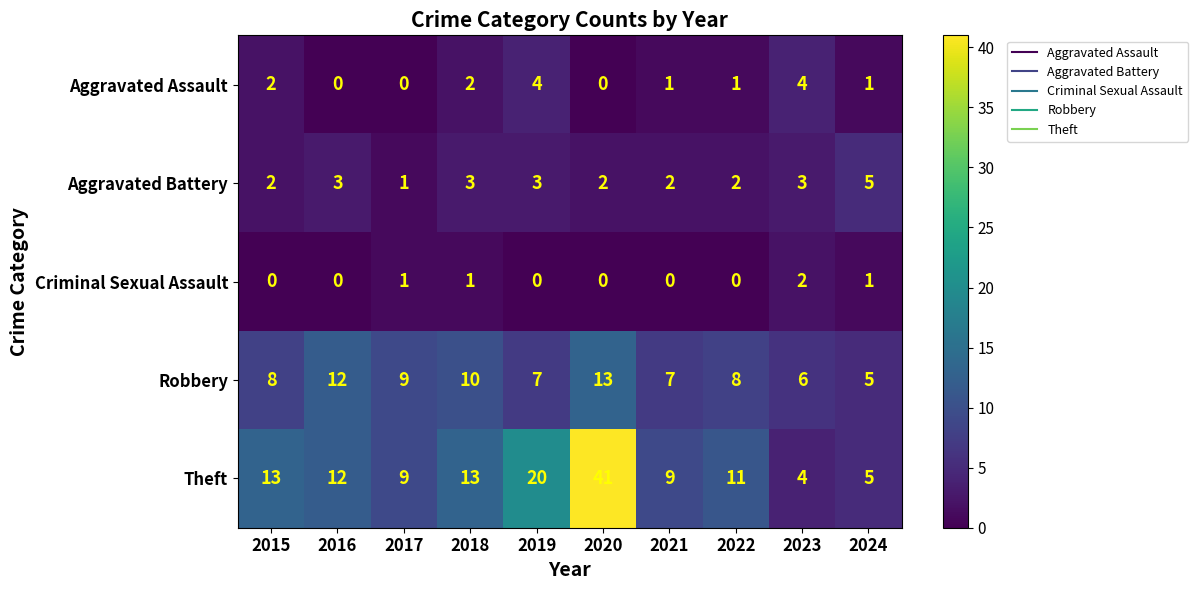

List the series in order of their peak value, highest first.

Theft, Robbery, Aggravated Battery, Aggravated Assault, Criminal Sexual Assault